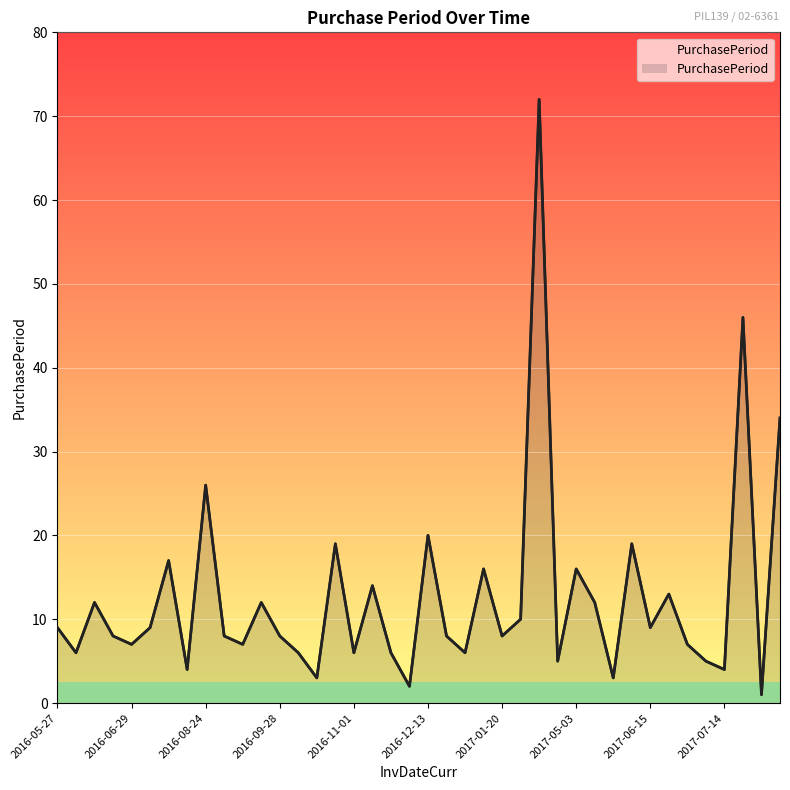

Which has a higher value, 2017-07-10 or 2016-12-21?

2016-12-21